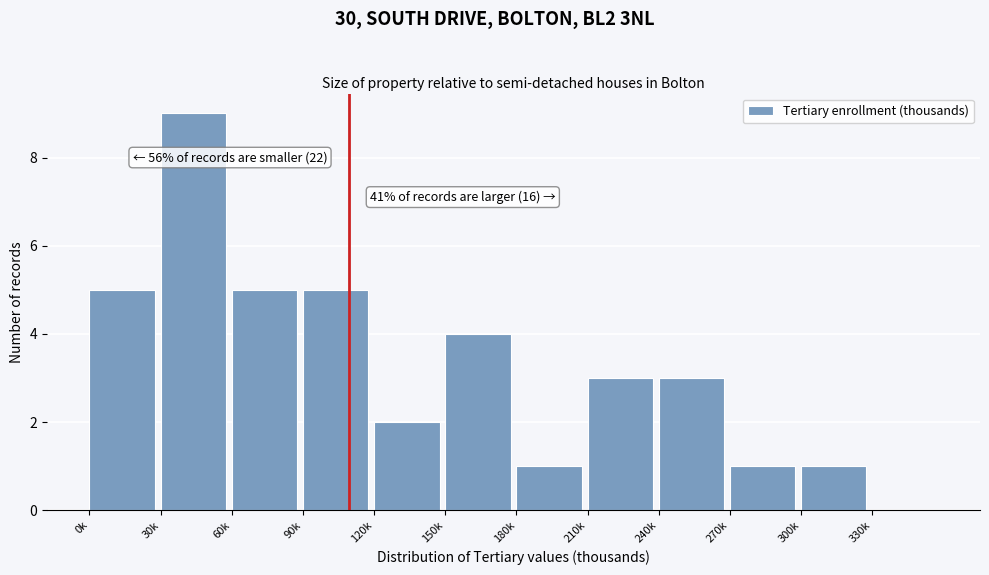

Reading left to right, what are all the values shown in this chart?

0k=5	30k=9	60k=5	90k=5	120k=2	150k=4	180k=1	210k=3	240k=3	270k=1	300k=1	330k=0